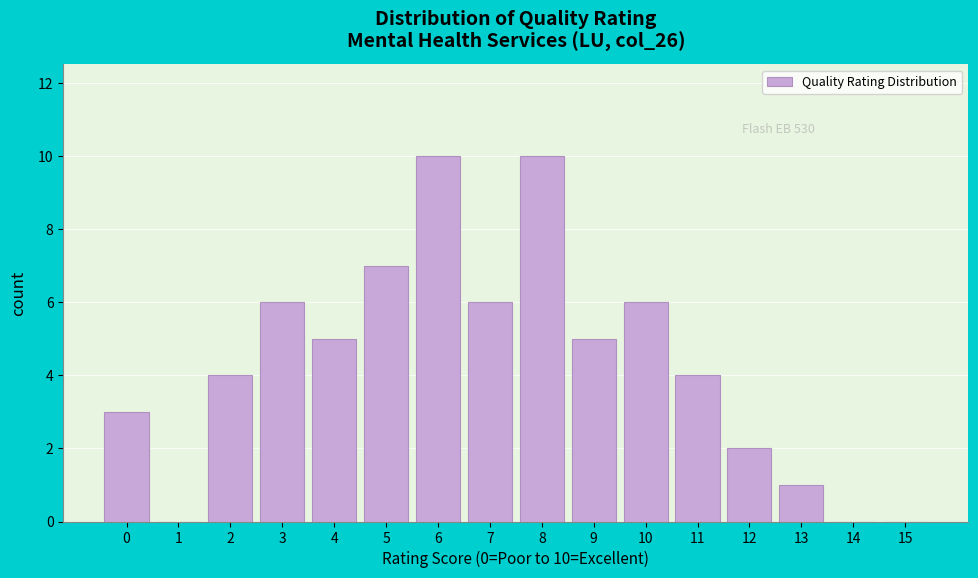

Reading left to right, what are all the values shown in this chart?

0=3	1=0	2=4	3=6	4=5	5=7	6=10	7=6	8=10	9=5	10=6	11=4	12=2	13=1	14=0	15=0